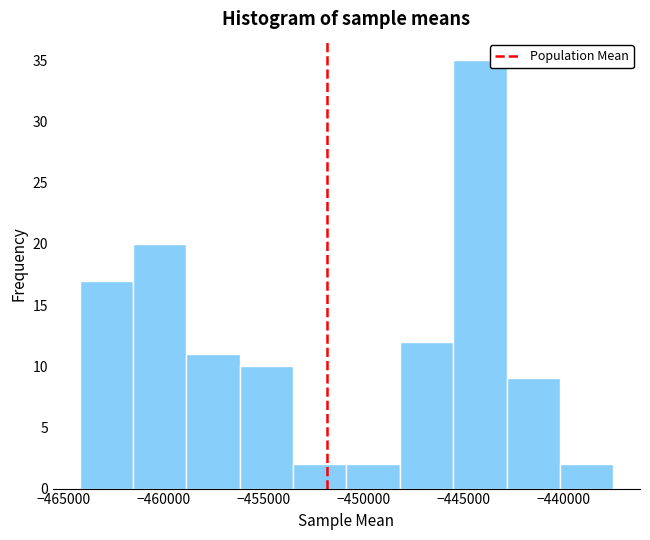

Reading left to right, transcribe this chart: for each bar, give the range it covers on the x-axis and its height. Neither the bar edges nor the heights are printed on the chart, so give them approximately, as read against the axes.

-464000 to -461500: 17
-461500 to -459000: 20
-459000 to -456000: 11
-456000 to -453500: 10
-453500 to -451000: 2
-451000 to -448000: 2
-448000 to -445500: 12
-445500 to -443000: 35
-443000 to -440000: 9
-440000 to -437500: 2